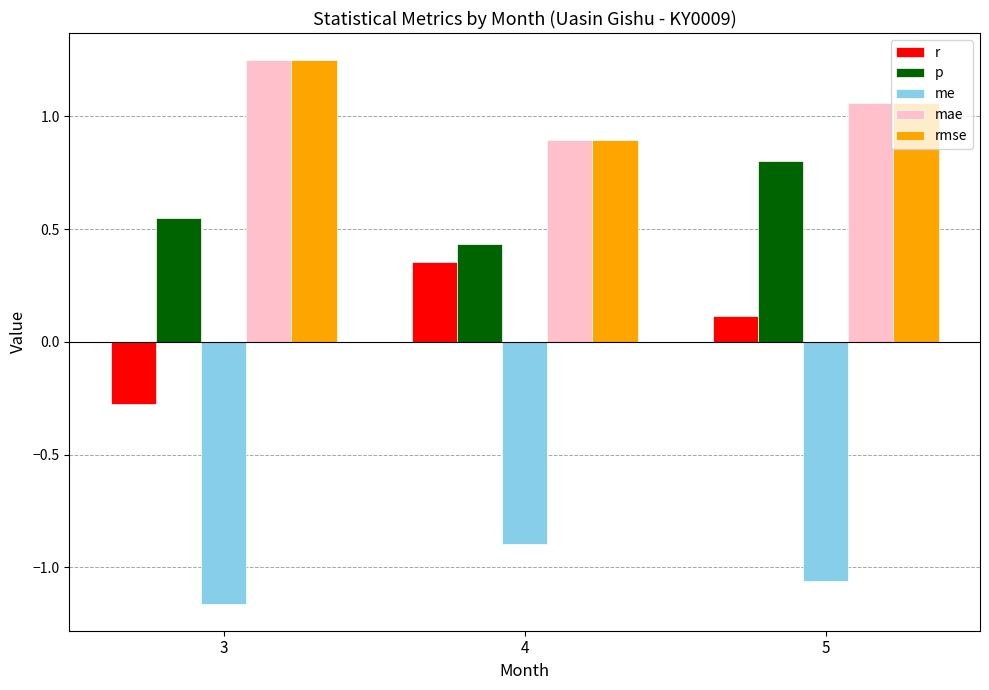

How many data points does each series have?

3